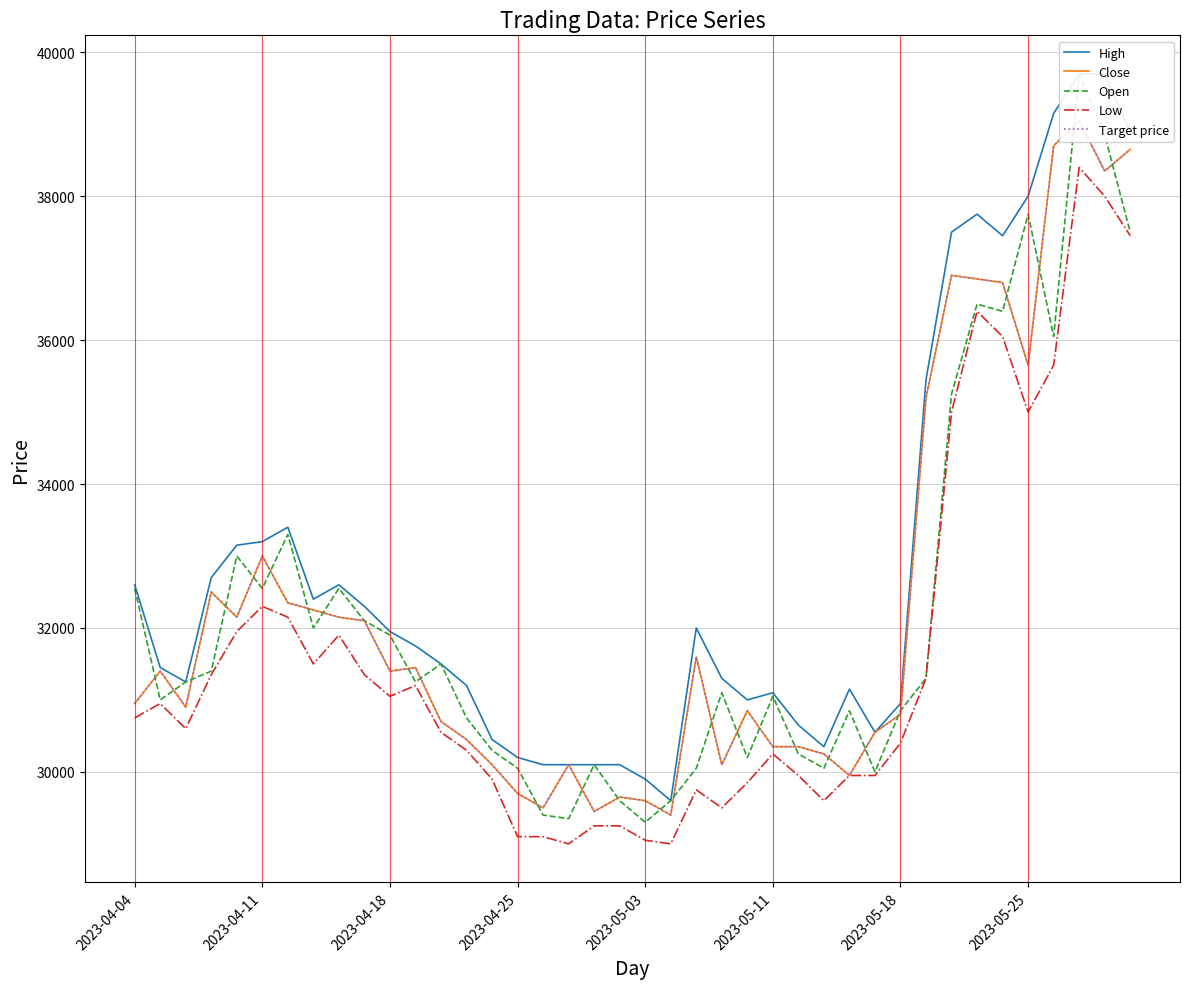

What is the minimum value for Low?

29000